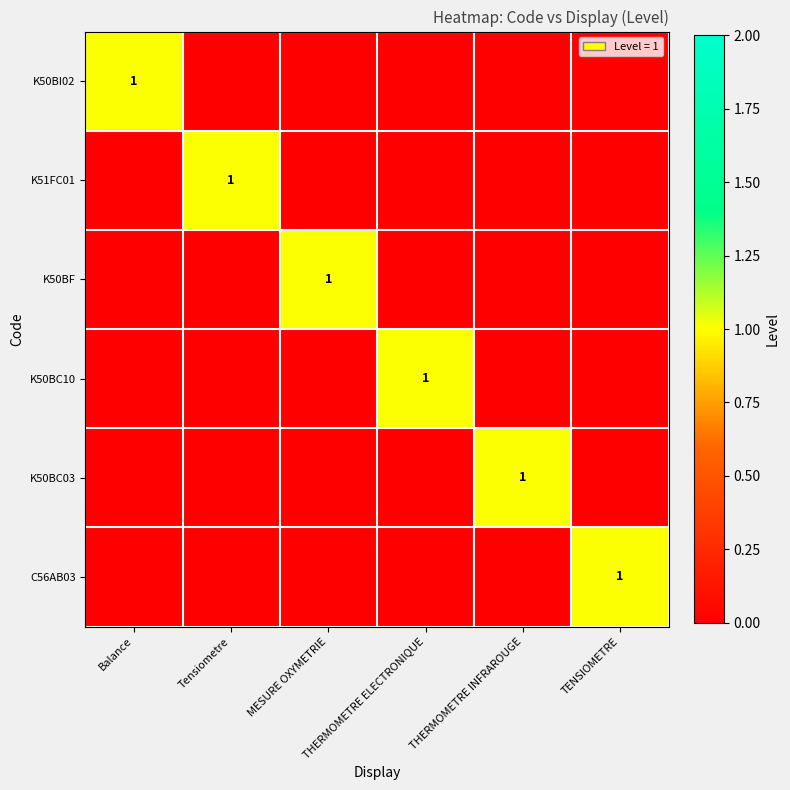

At which label is K50BF closest to 0?

Balance